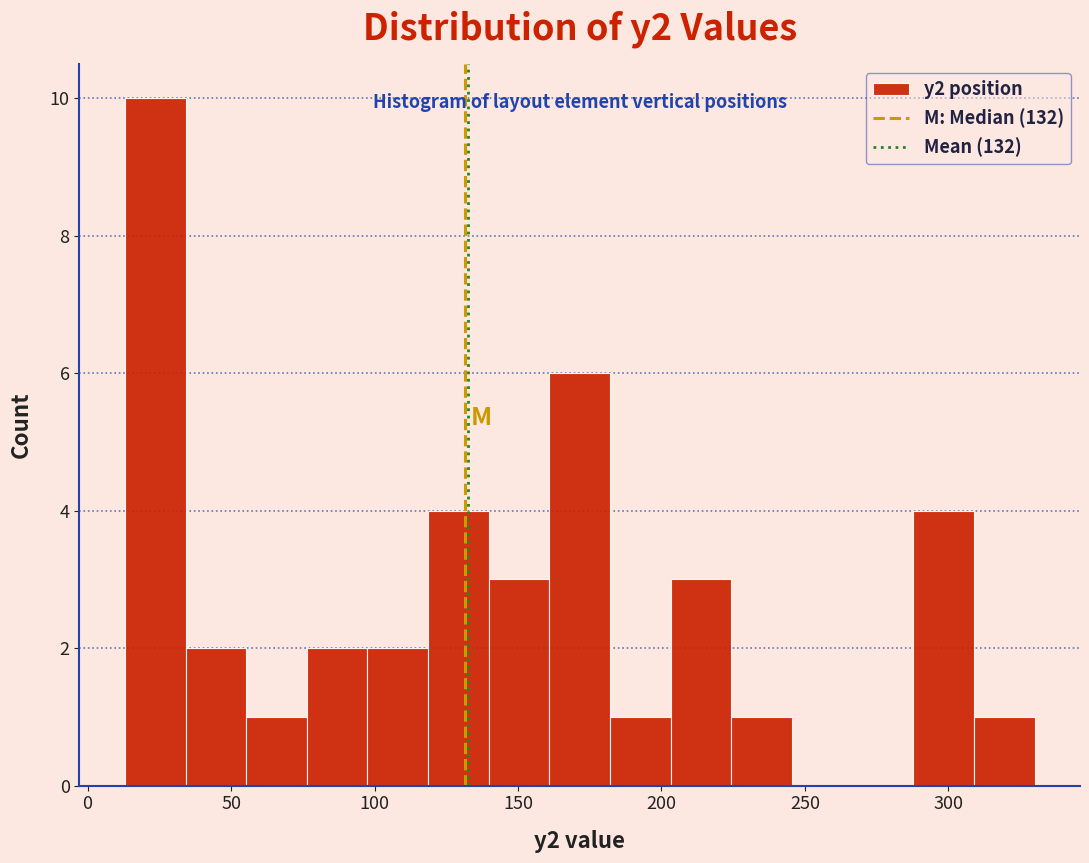

Reading left to right, list every bar in this chart as the range it spans on the x-axis followed by its height. Neither the bar edges nor the heights are printed on the chart, so give them approximately, as read against the axes.

15 to 35: 10
35 to 55: 2
55 to 75: 1
75 to 100: 2
100 to 120: 2
120 to 140: 4
140 to 160: 3
160 to 180: 6
180 to 205: 1
205 to 225: 3
225 to 245: 1
245 to 265: 0
265 to 290: 0
290 to 310: 4
310 to 330: 1